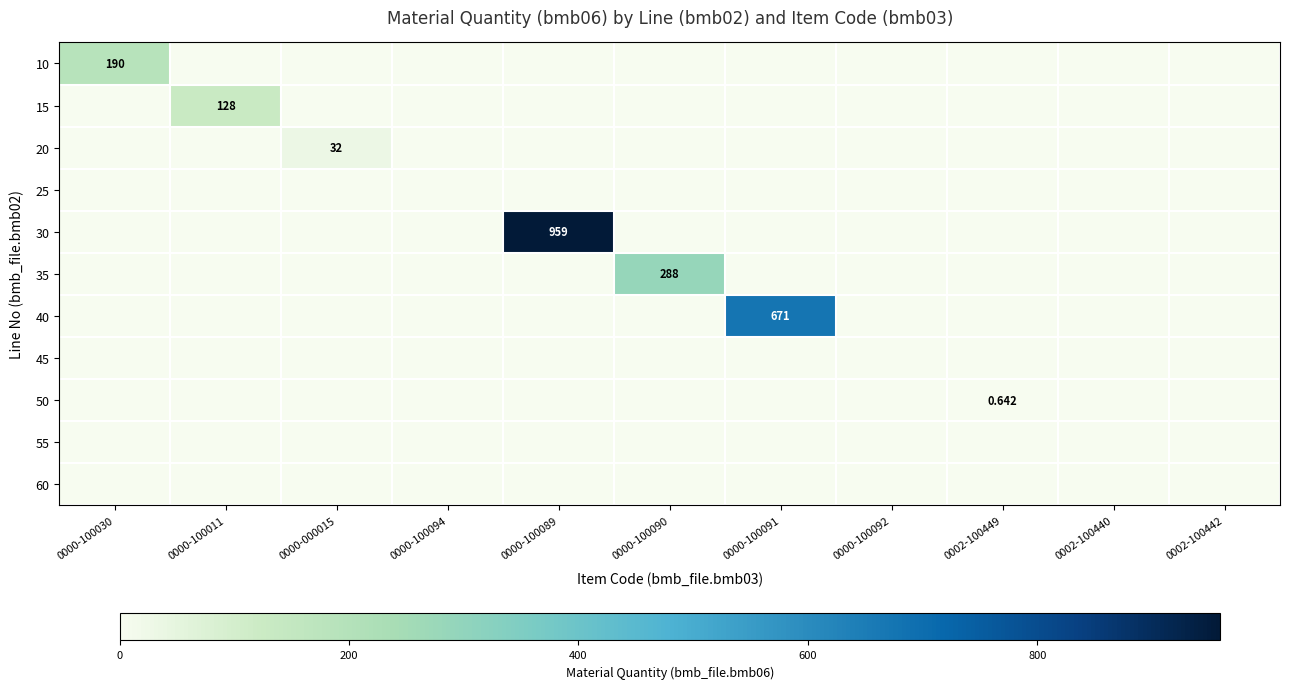

Is the value of 55 at 0000-100011 greater than the value of 15 at 0000-100011?

No